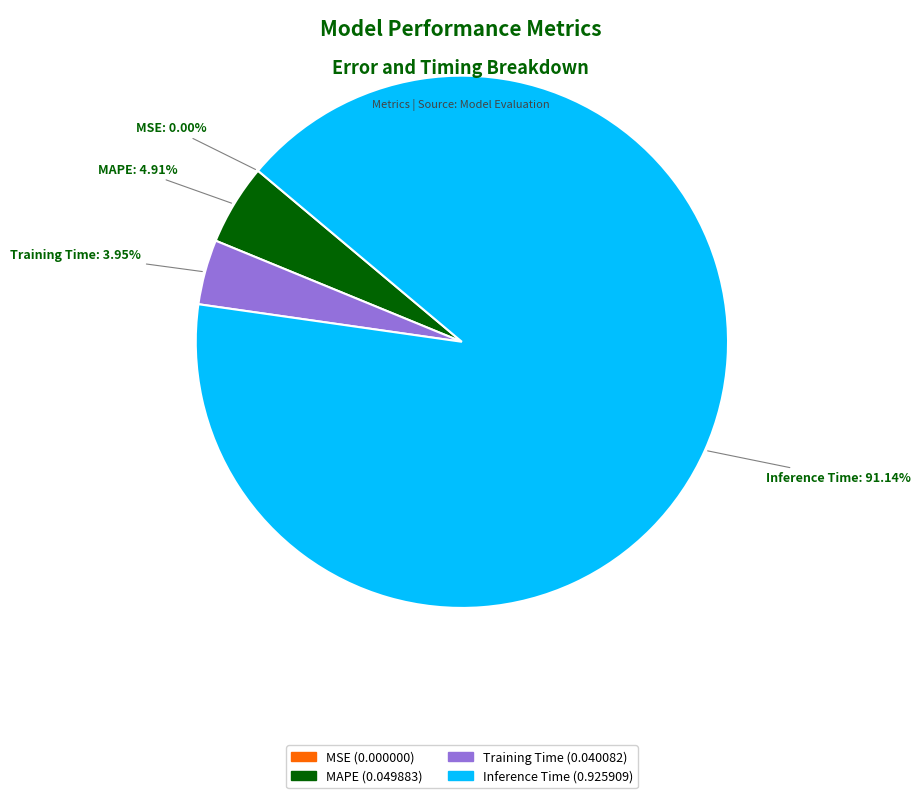

Is there a majority slice in this chart?

Yes